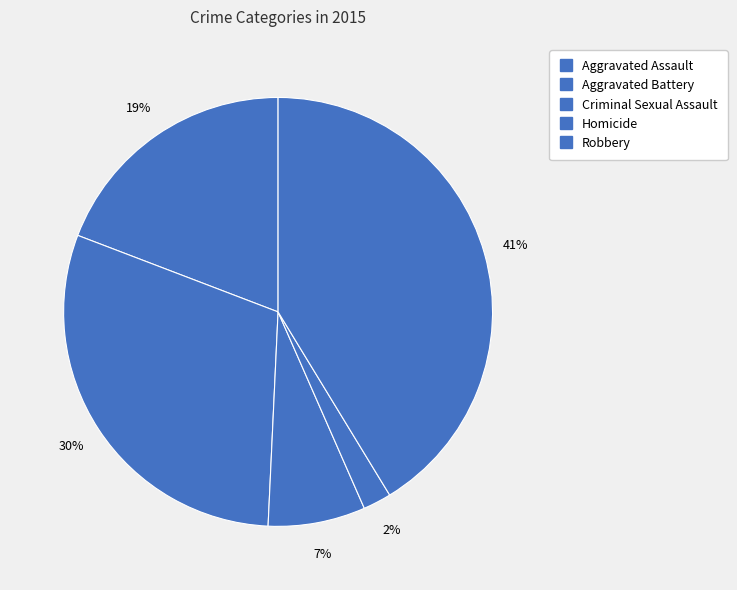

How many slices are in this pie chart?

5